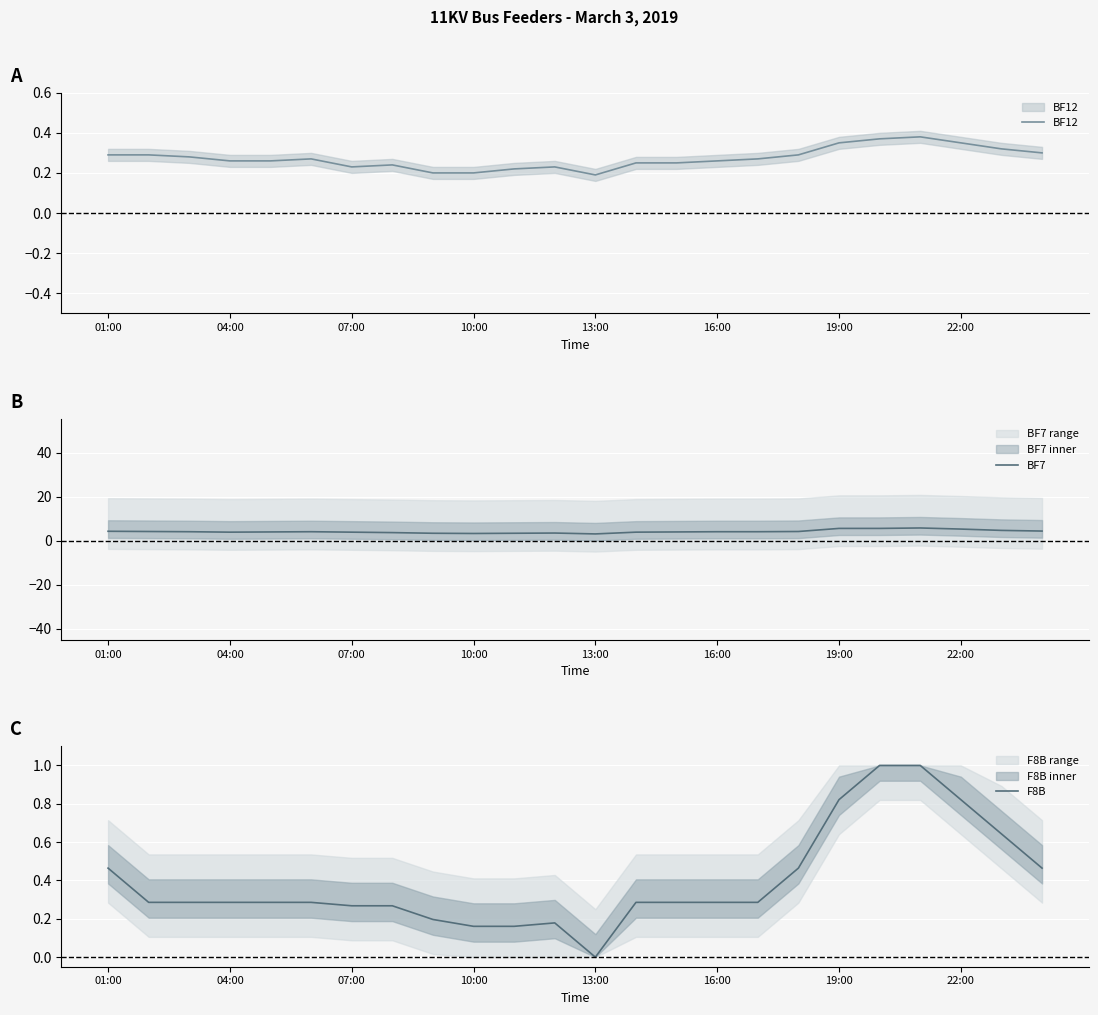

The value of F8B at 13 is 0.3. True or false?

True